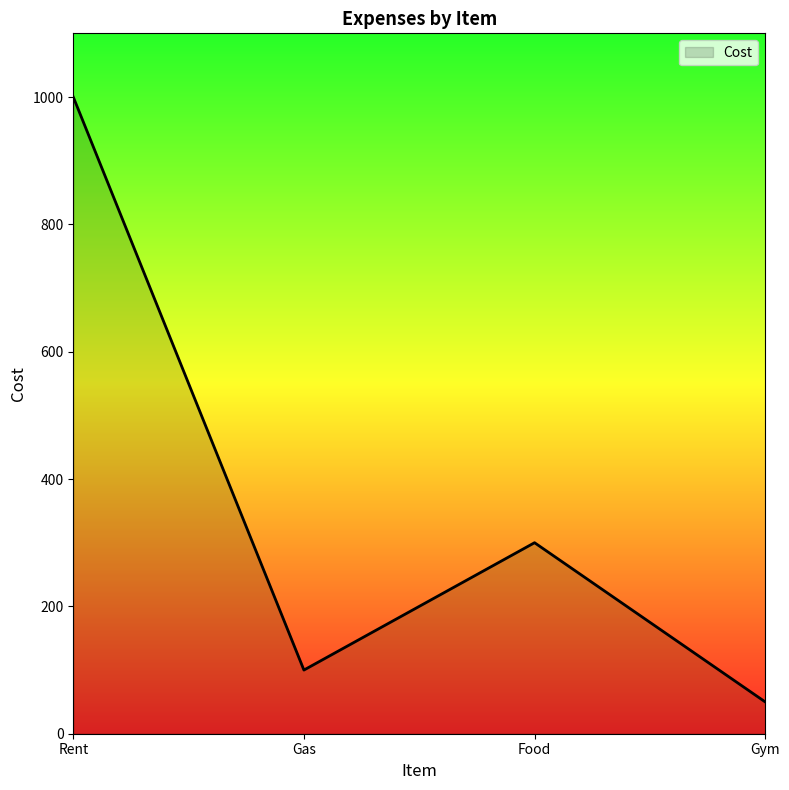

Where is the data nearest to the value 525?

Food